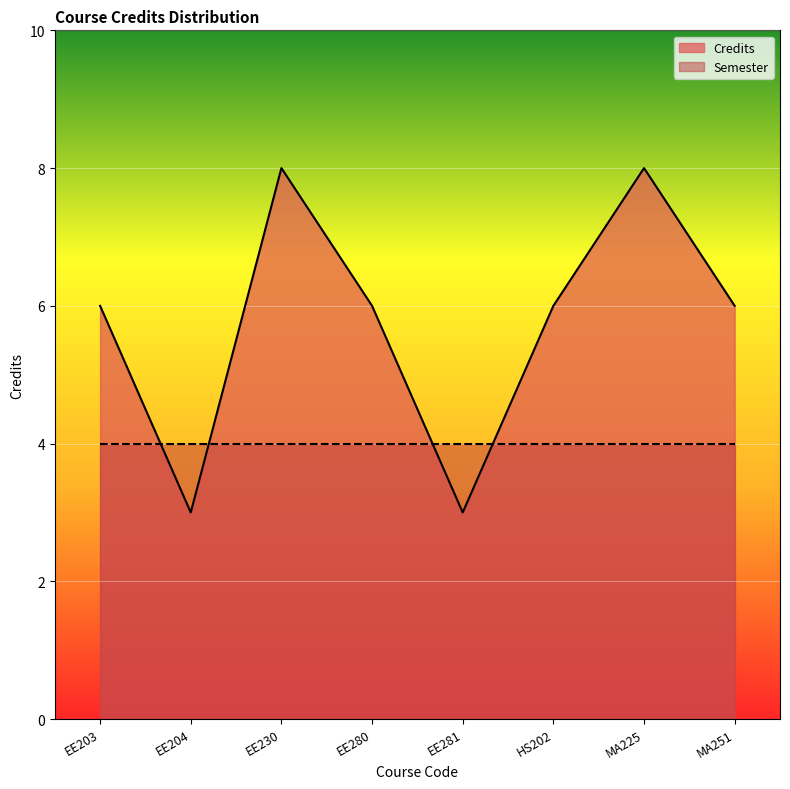

At which label does the data first exceed 6?

EE230